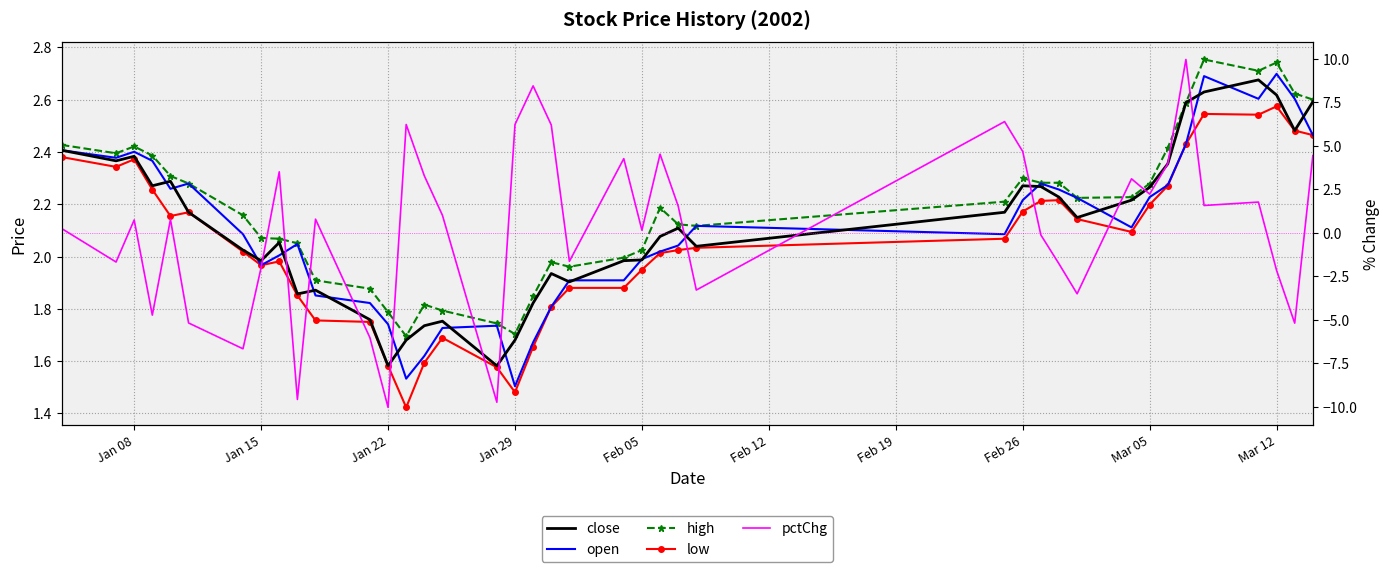

What is the difference between the second highest and minimum values in the pctChg series?

18.5